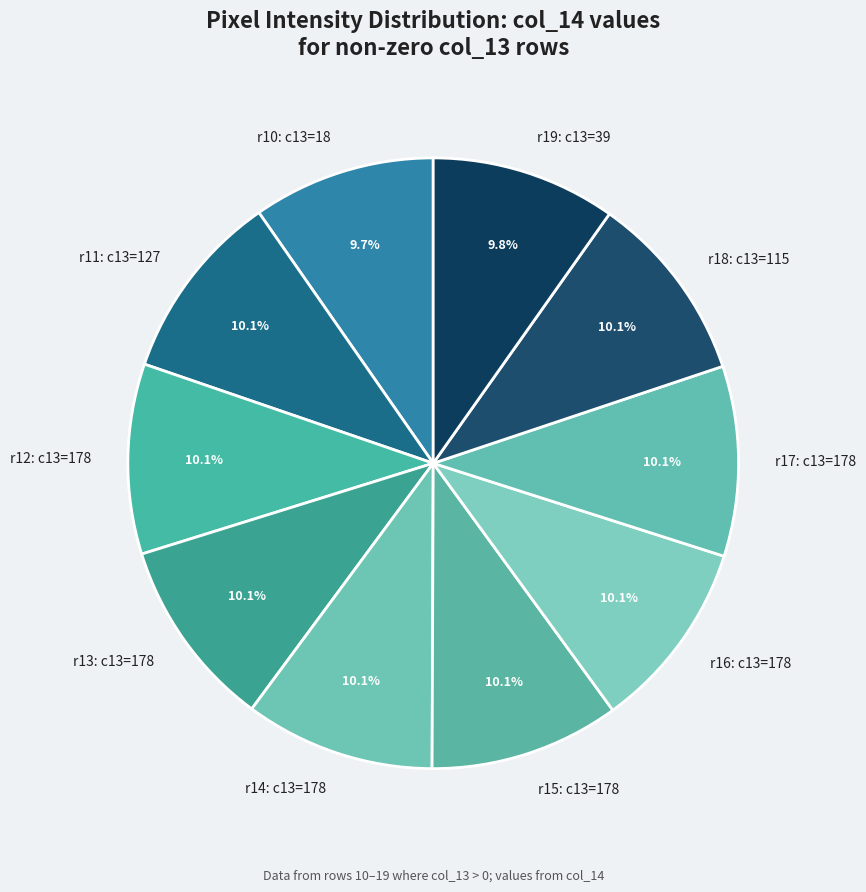

How much of the chart is everything except r18: c13=115?

89.9%